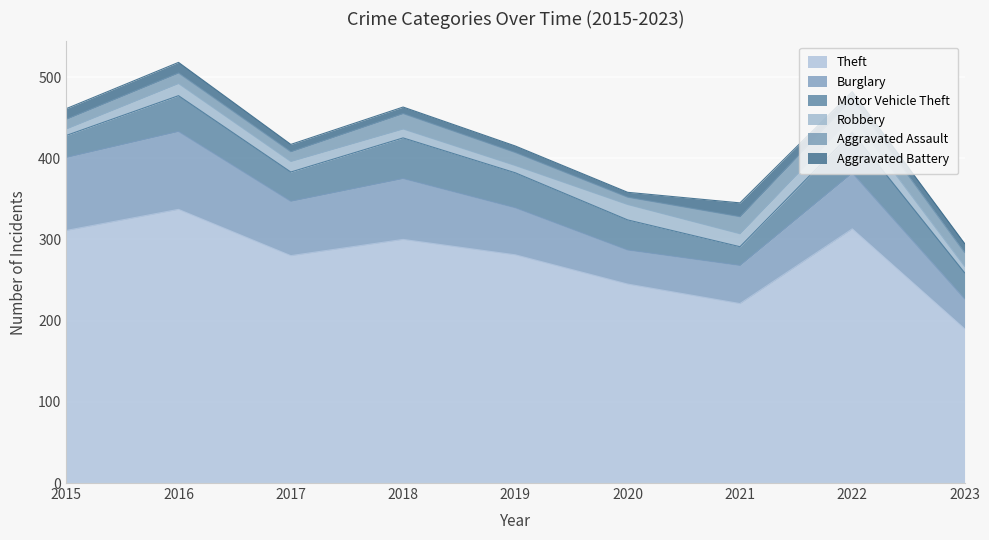

At which category is the sum across all series the highest?

2016